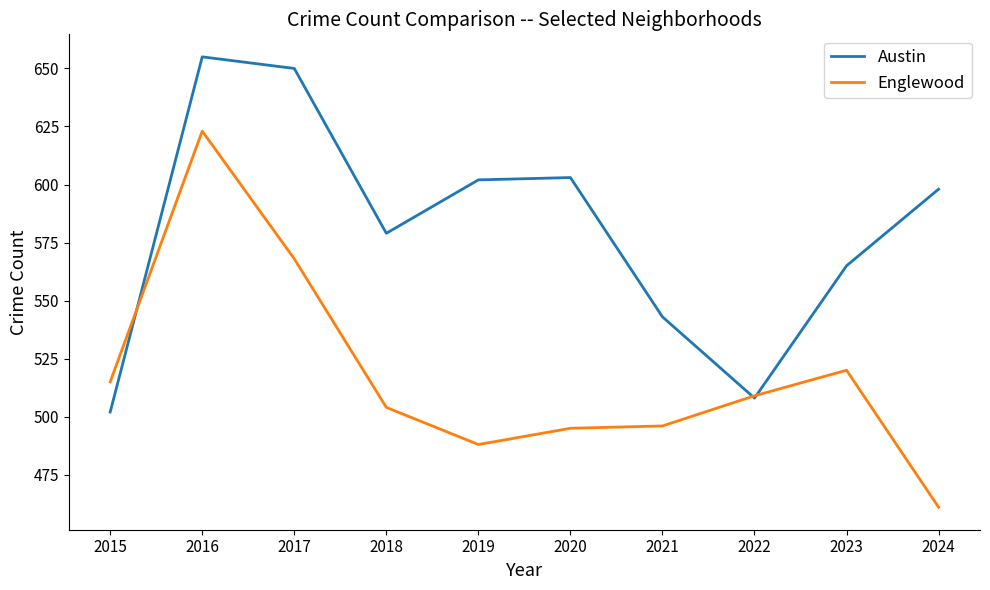

What is the approximate value of Austin at 2020?

603